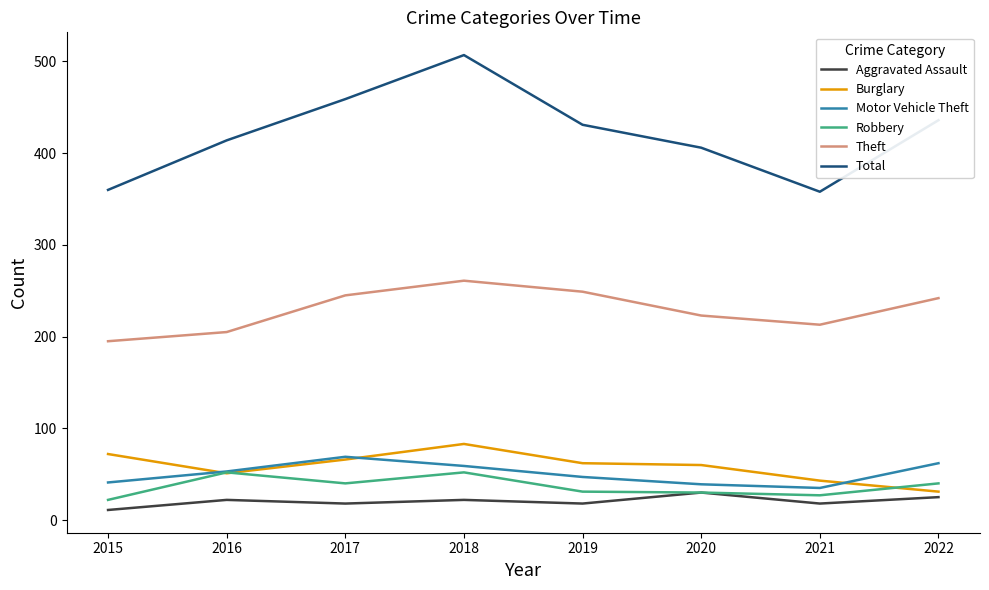

True or false: Theft and Burglary intersect in this chart.

False